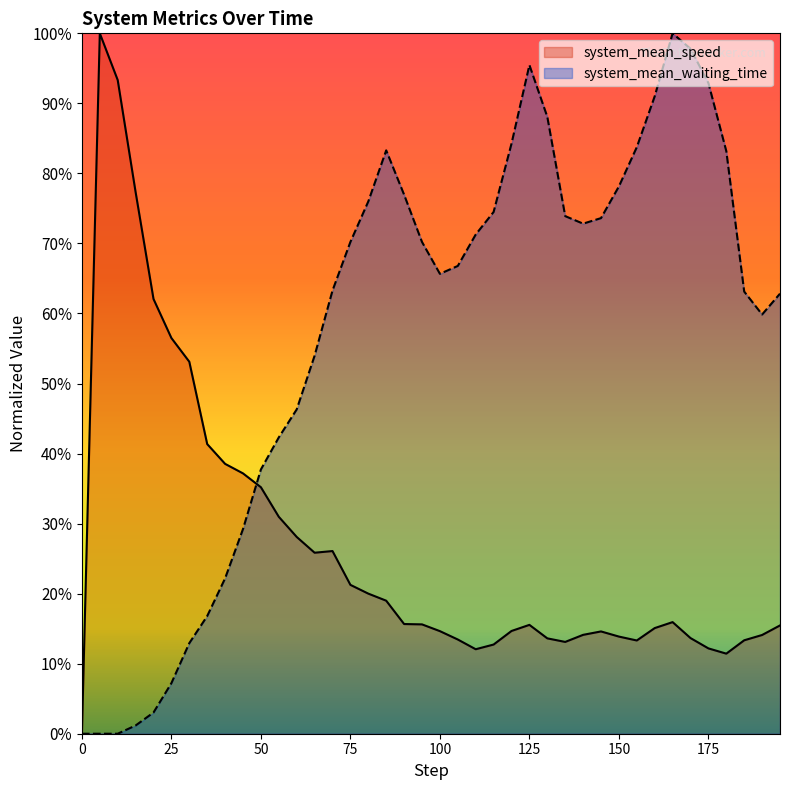

What is the maximum value shown in the chart?

100.0